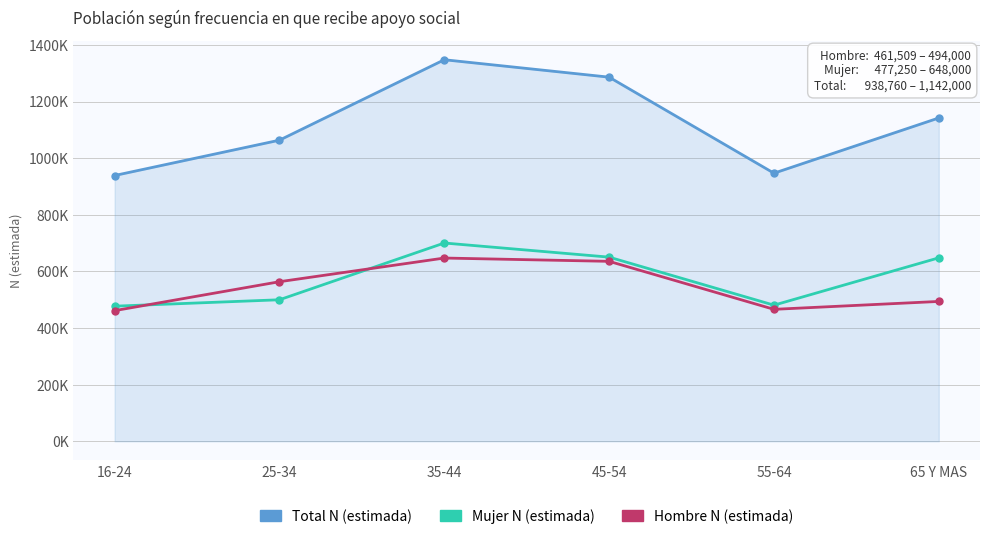

What are all the series names shown in the legend?

Total N (estimada), Mujer N (estimada), Hombre N (estimada)